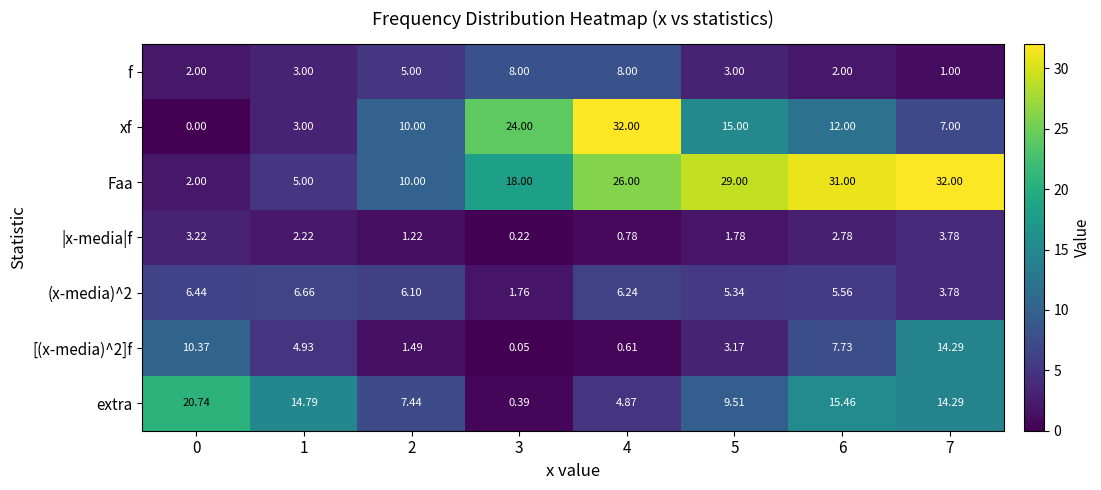

Which series has the largest total across all categories?

Faa